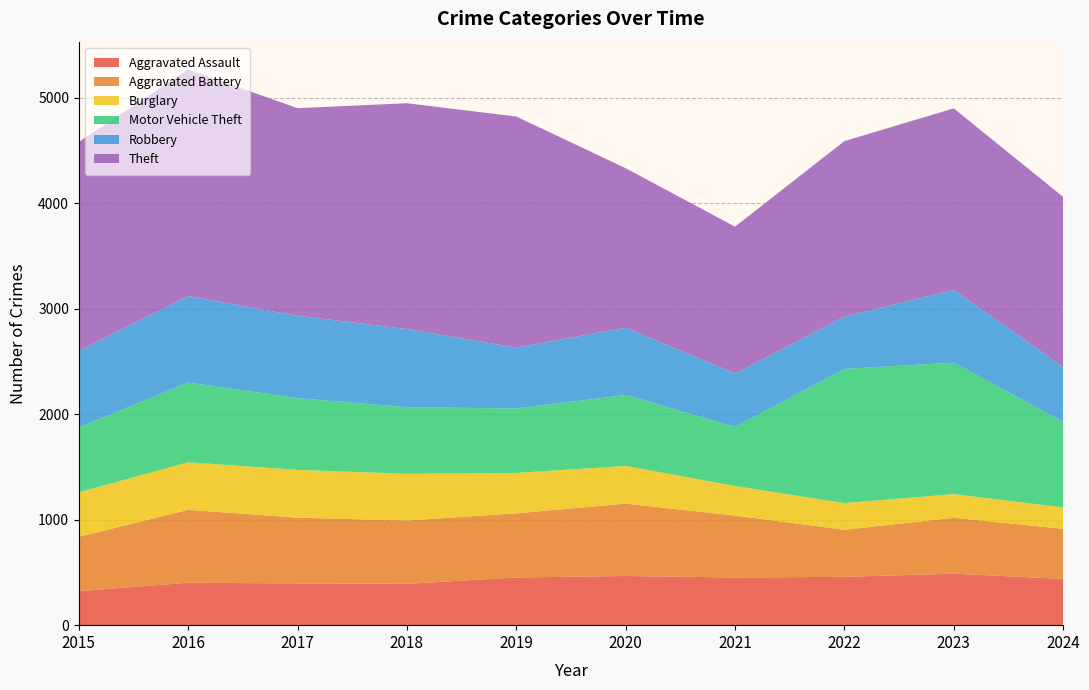

Reading right to left, transcribe all the data shown in this chart.

Aggravated Assault: 2024=438	2023=488	2022=458	2021=452	2020=466	2019=452	2018=392	2017=396	2016=402	2015=323
Aggravated Battery: 2024=475	2023=530	2022=446	2021=587	2020=686	2019=608	2018=600	2017=623	2016=691	2015=515
Burglary: 2024=203	2023=224	2022=253	2021=280	2020=357	2019=383	2018=443	2017=453	2016=451	2015=421
Motor Vehicle Theft: 2024=811	2023=1246	2022=1272	2021=560	2020=673	2019=611	2018=631	2017=680	2016=756	2015=614
Robbery: 2024=518	2023=690	2022=495	2021=506	2020=637	2019=577	2018=741	2017=780	2016=819	2015=726
Theft: 2024=1614	2023=1720	2022=1664	2021=1392	2020=1512	2019=2190	2018=2140	2017=1968	2016=2148	2015=1981